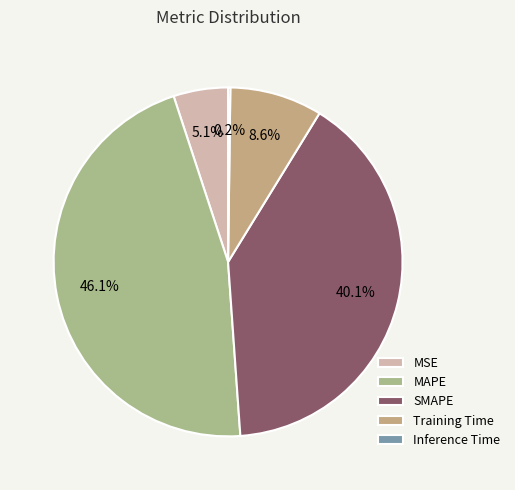

How much of the chart is everything except MSE?

94.9%